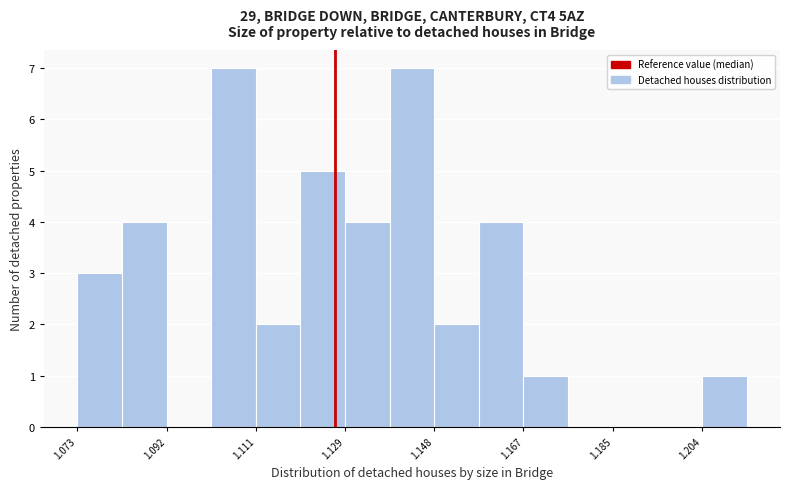

Reading left to right, list every bar in this chart as the range it spans on the x-axis followed by its height. Neither the bar edges nor the heights are printed on the chart, so give them approximately, as read against the axes.

1.074 to 1.082: 3
1.082 to 1.092: 4
1.092 to 1.102: 0
1.102 to 1.110: 7
1.110 to 1.120: 2
1.120 to 1.130: 5
1.130 to 1.138: 4
1.138 to 1.148: 7
1.148 to 1.158: 2
1.158 to 1.166: 4
1.166 to 1.176: 1
1.176 to 1.186: 0
1.186 to 1.194: 0
1.194 to 1.204: 0
1.204 to 1.214: 1